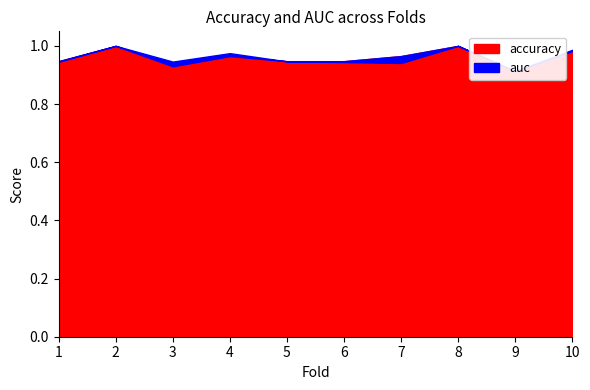

True or false: auc has more than 0 interior local peaks.

True